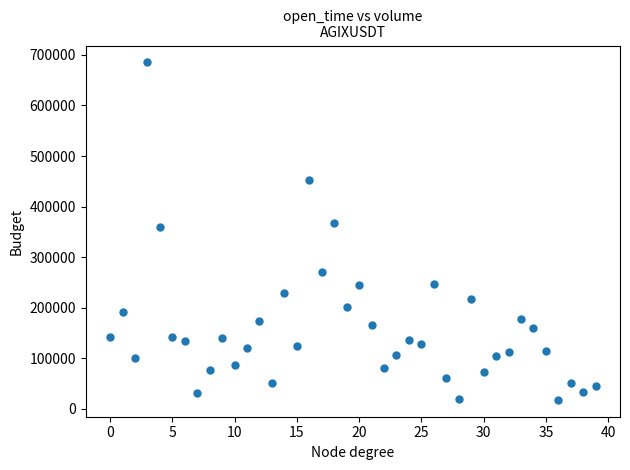

What Y value in the scatter plot is closest to 351389?

359503